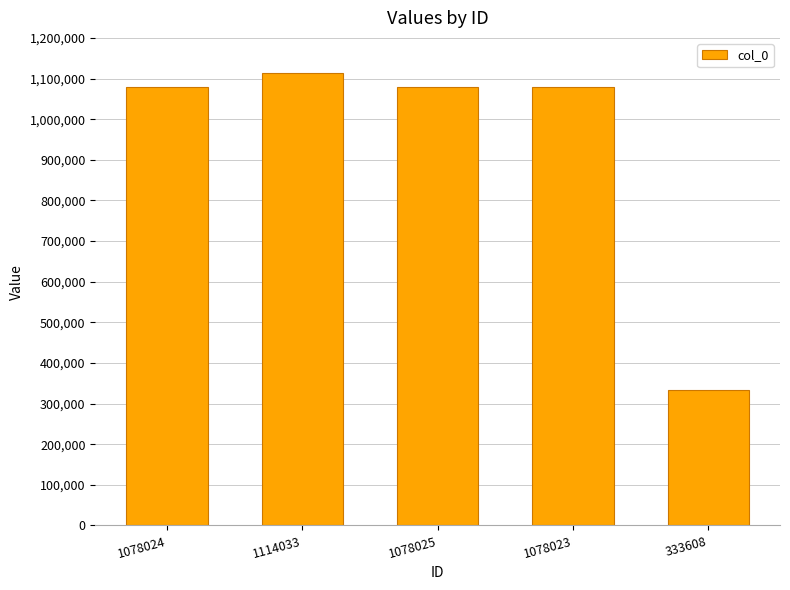

What is the change in value from 1114033 to 333608?

-780425